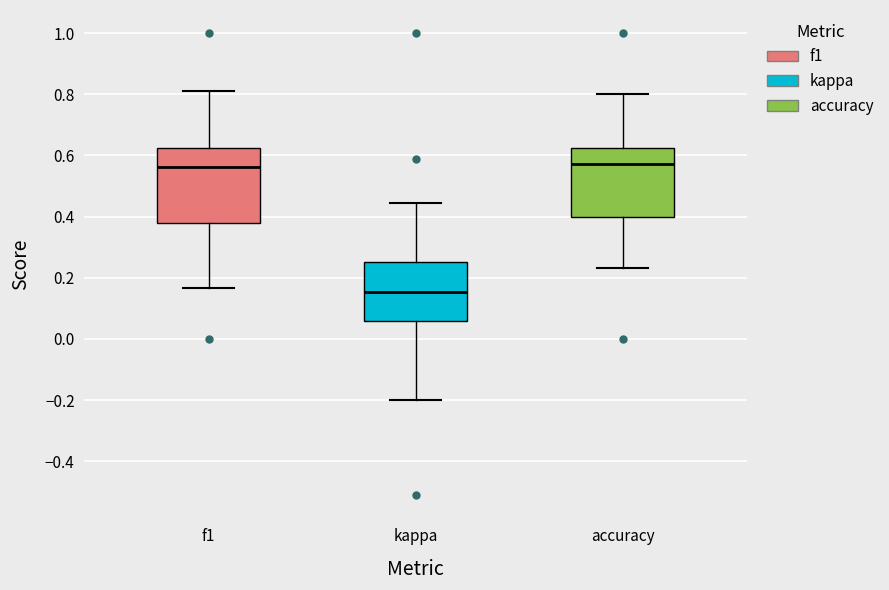

Comparing the boxes themselves (not the whiskers), which one is the tallest?

f1